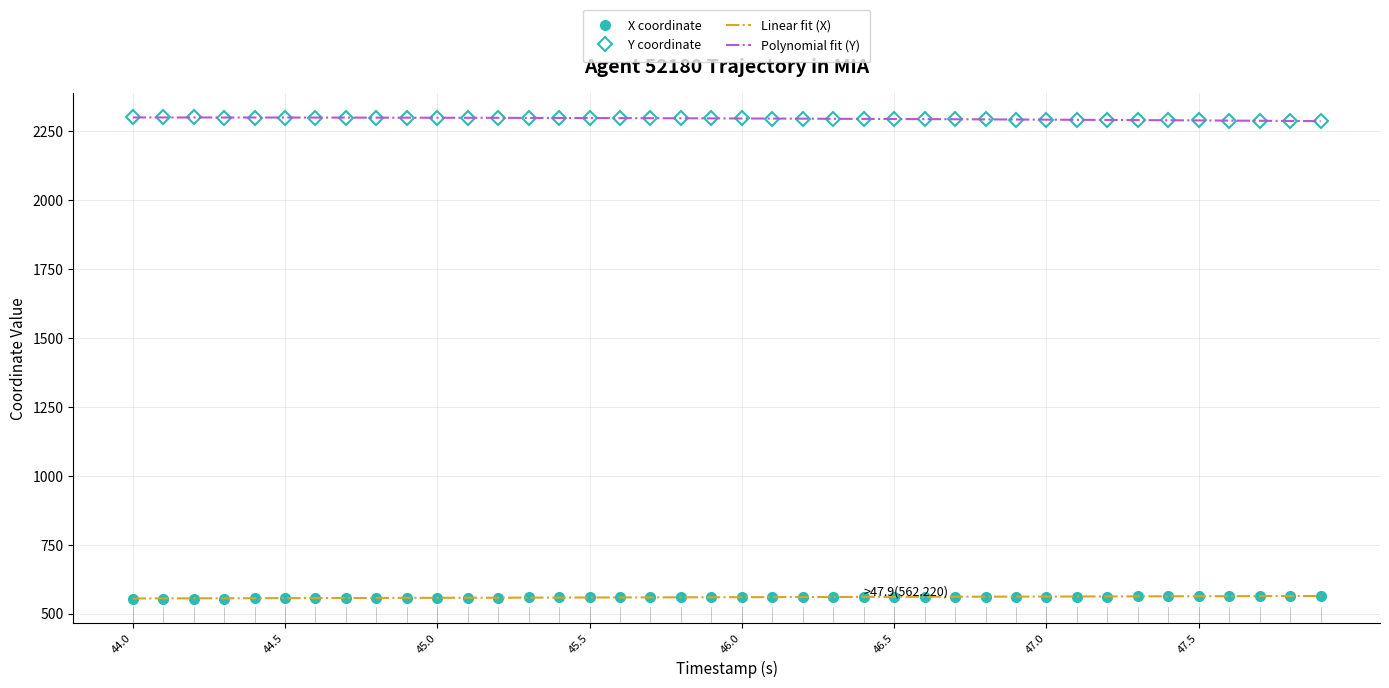

True or false: Linear fit (X) and Polynomial fit (Y) intersect in this chart.

False